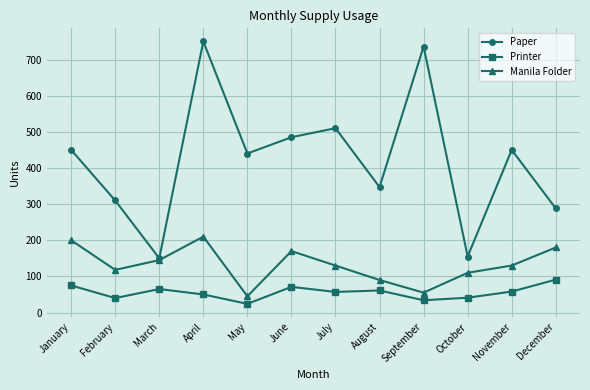

True or false: Printer and Manila Folder intersect in this chart.

False